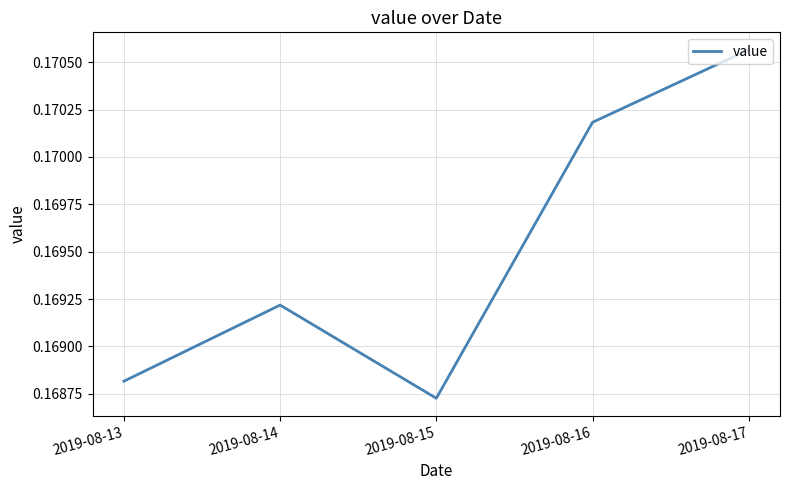

What is the sum of the values at 2019-08-14 and 2019-08-13?

0.3